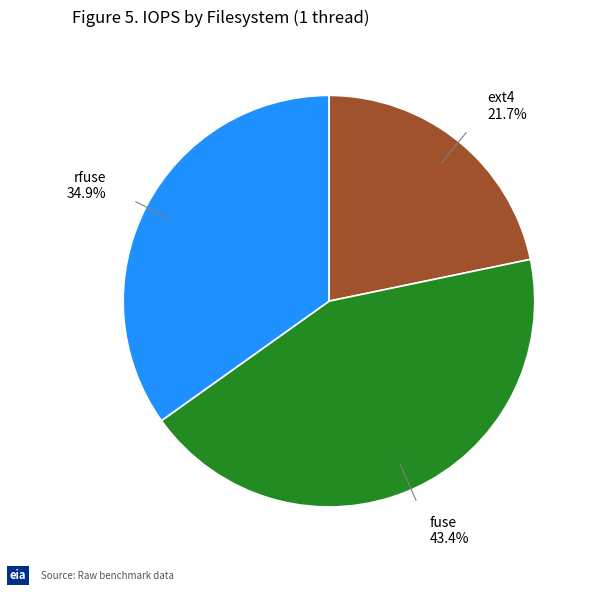

Does any single category account for the majority?

No